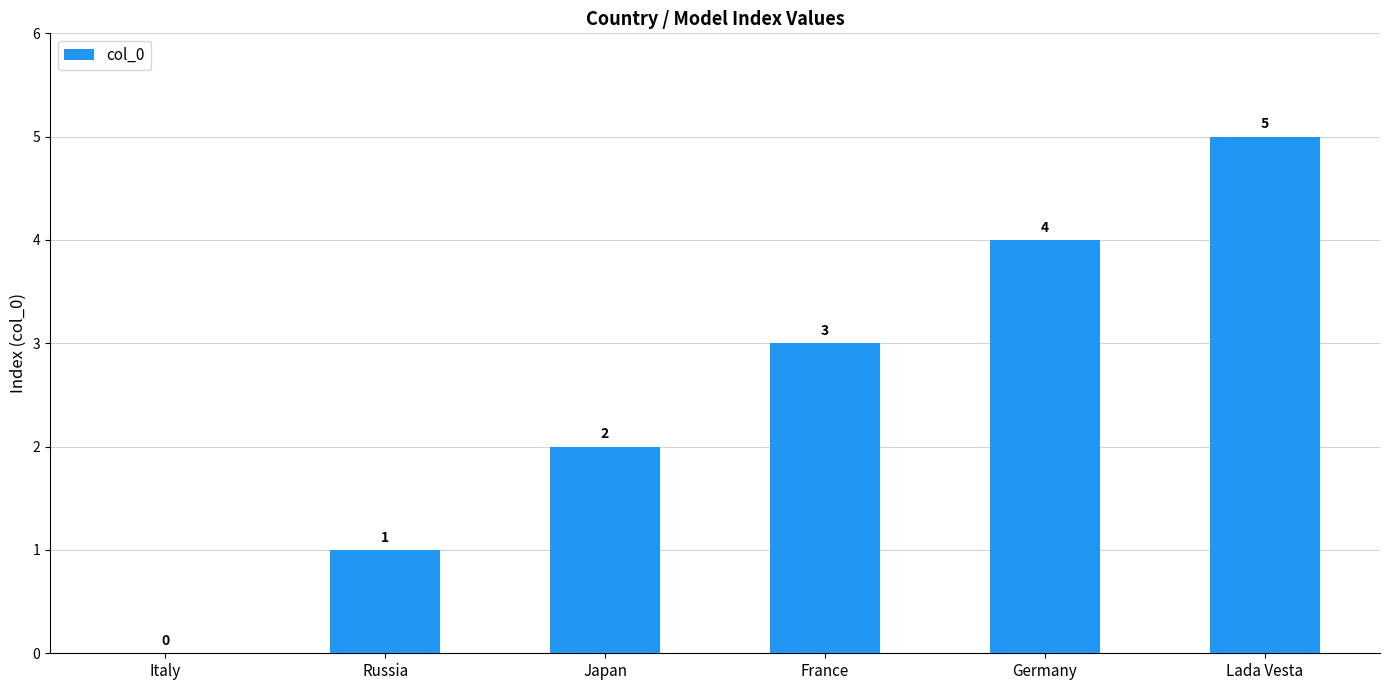

Approximately how many times larger is the value at Japan compared to Germany?

0.5